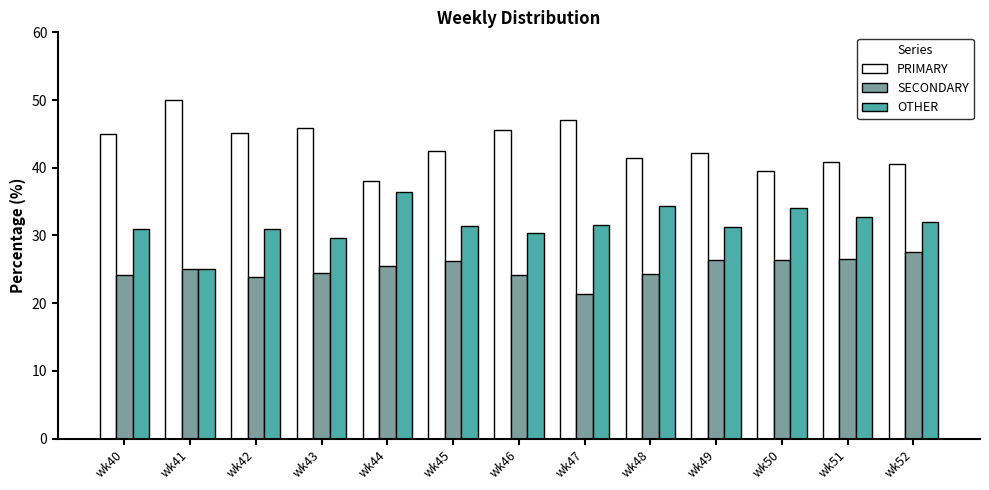

Count the number of categories in the chart.

13